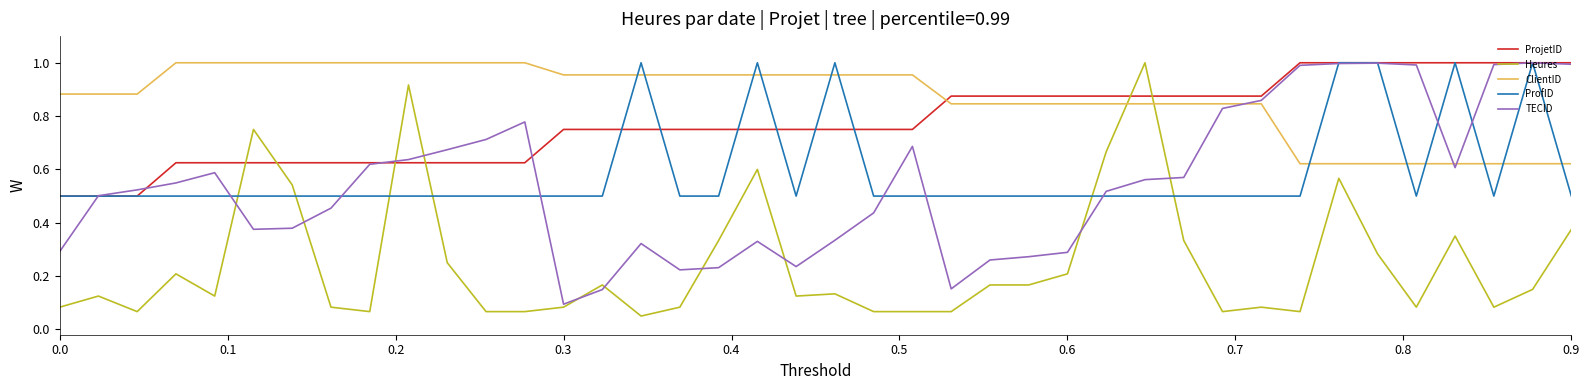

How many intersections are there between Heures and ProjetID?

6